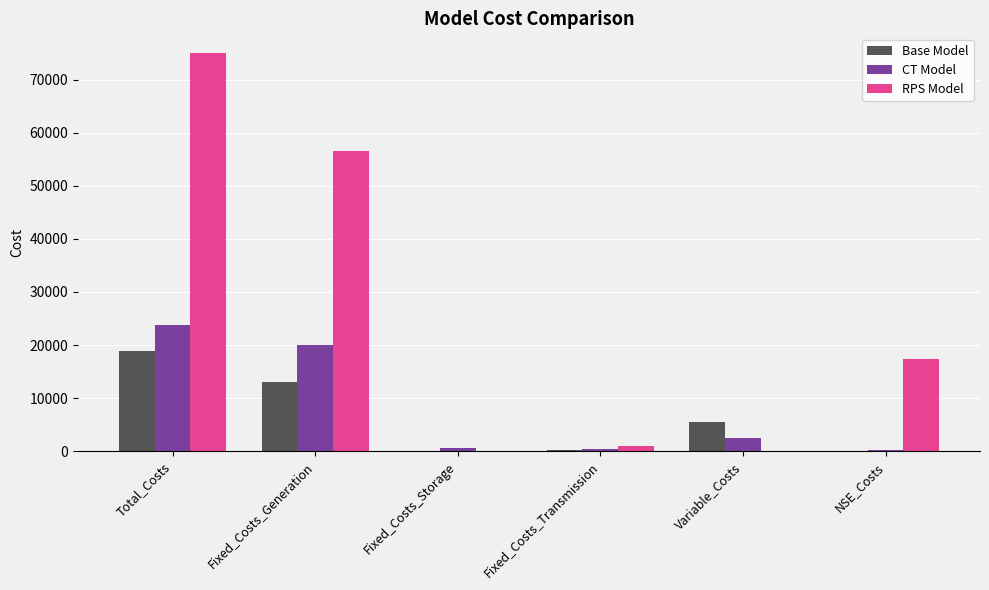

At which label does RPS Model first exceed 17393?

Total_Costs